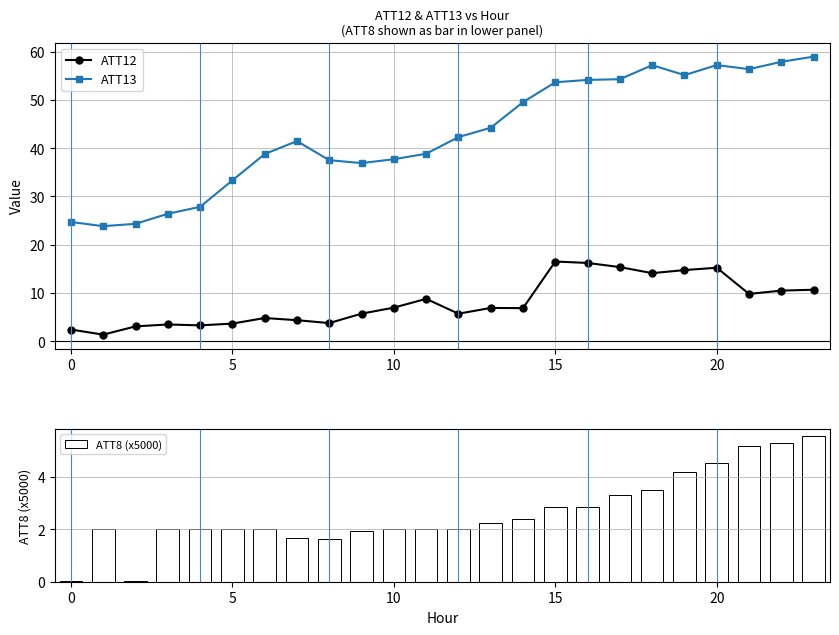

What is the label of the 6th bar from the right?

18